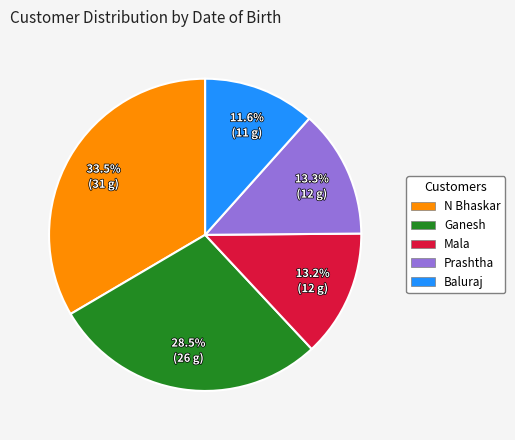

Which slice is the largest?

N Bhaskar